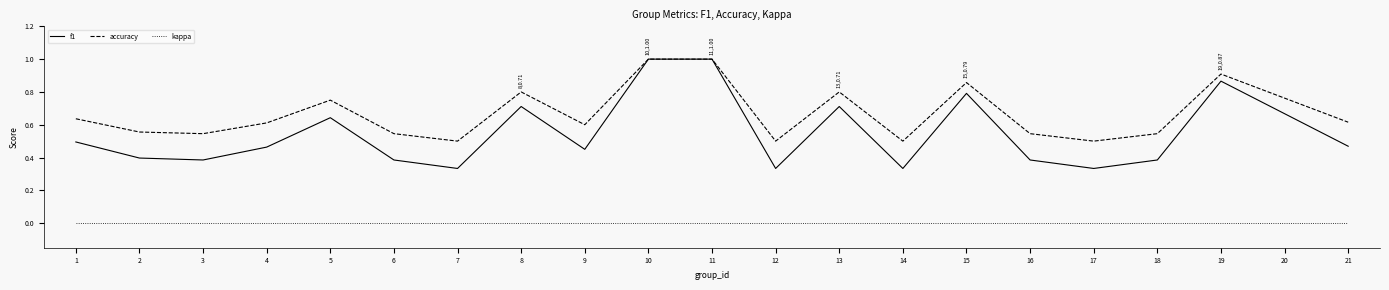

What is the sum of the accuracy values at 15 and 5?

1.6